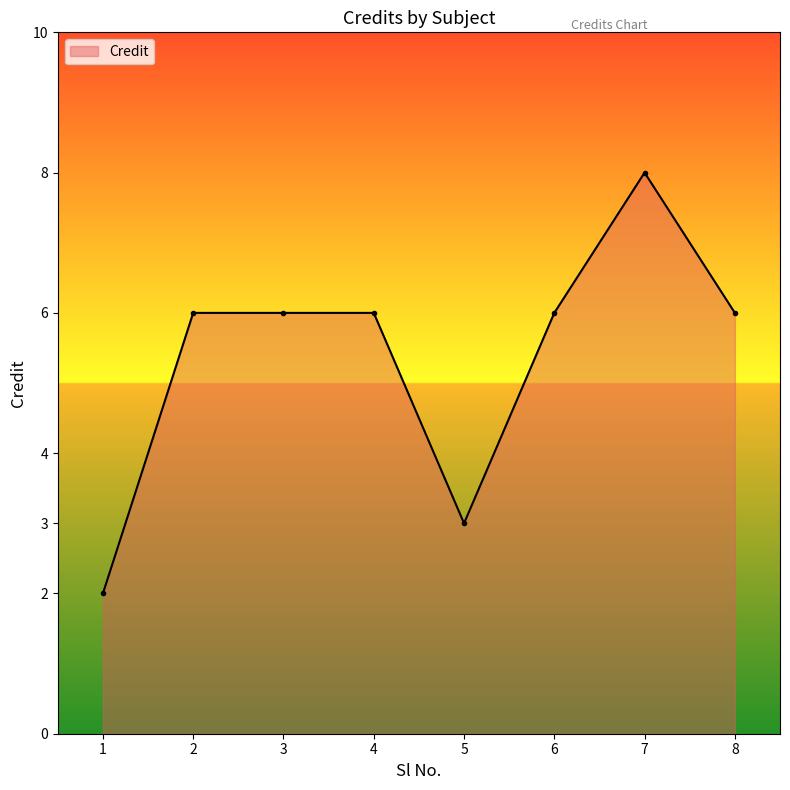

Reading left to right, list all the values displayed in this chart.

2	6	6	6	3	6	8	6